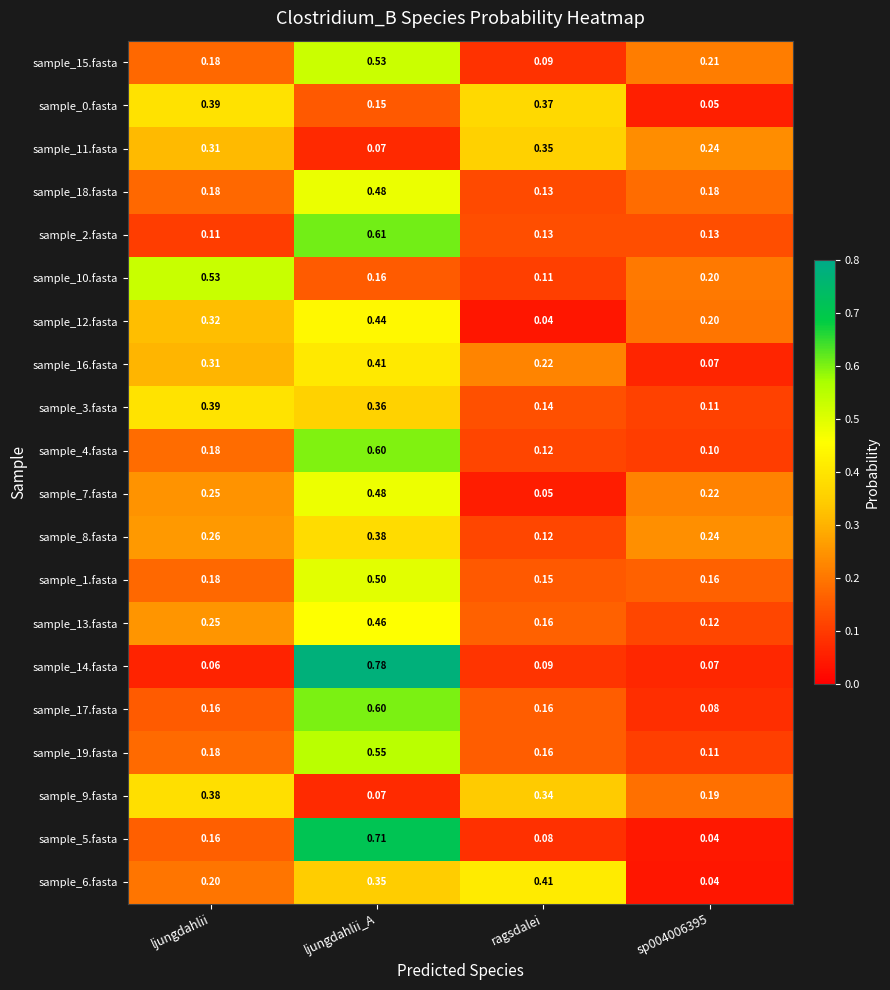

How many series are shown in this chart?

20